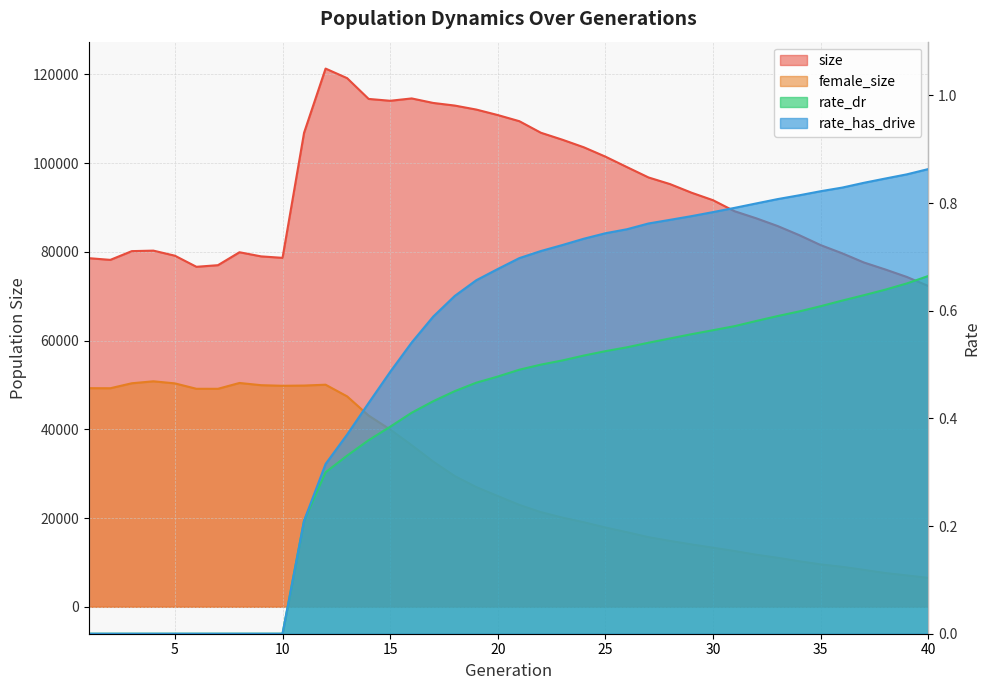

How many data points does each series have?

40